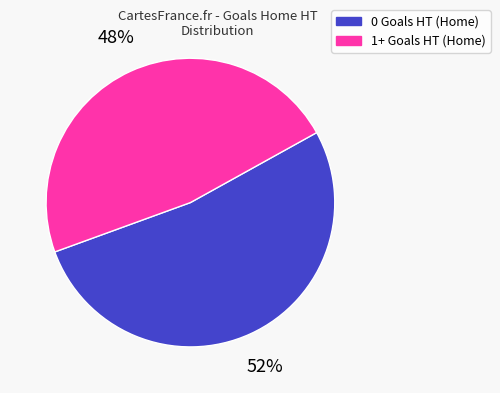

Approximately how many times larger is the value at 1+ Goals HT (Home) compared to 0 Goals HT (Home)?

0.9